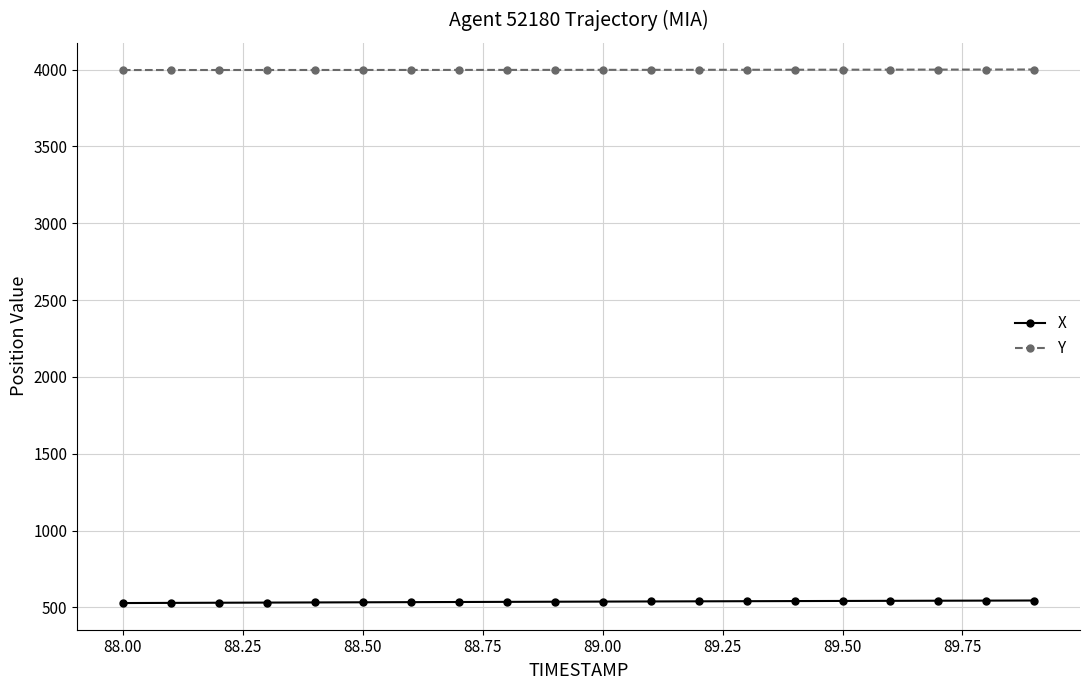

What is the average value of the Y series?

3998.2